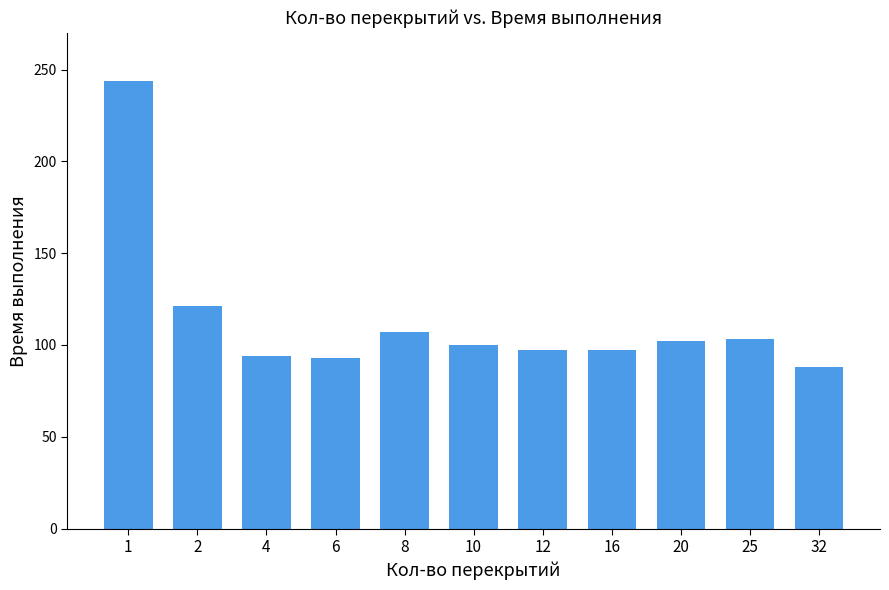

What is the difference between the second highest and minimum values?

33